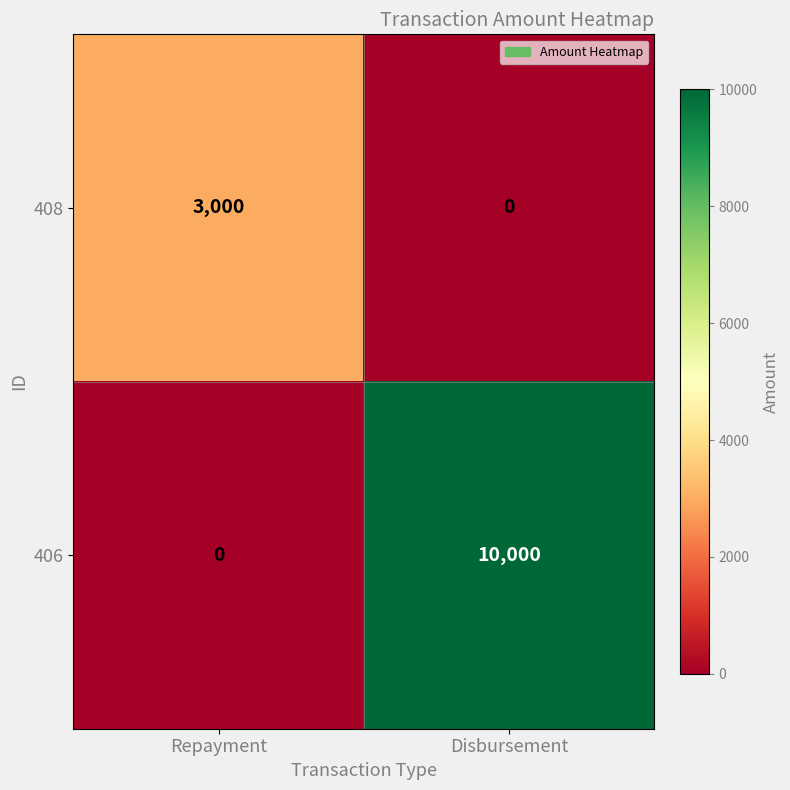

The value of 406 at Repayment is 0. True or false?

True